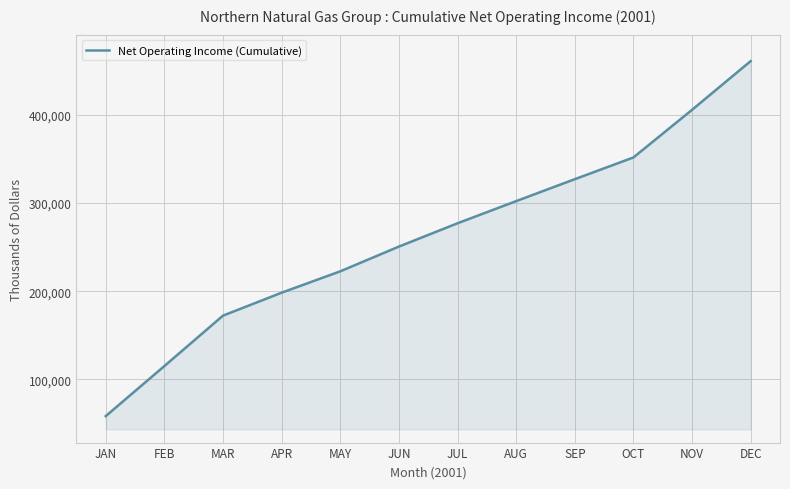

The chart shows a value of 67812 at JUL. True or false?

False